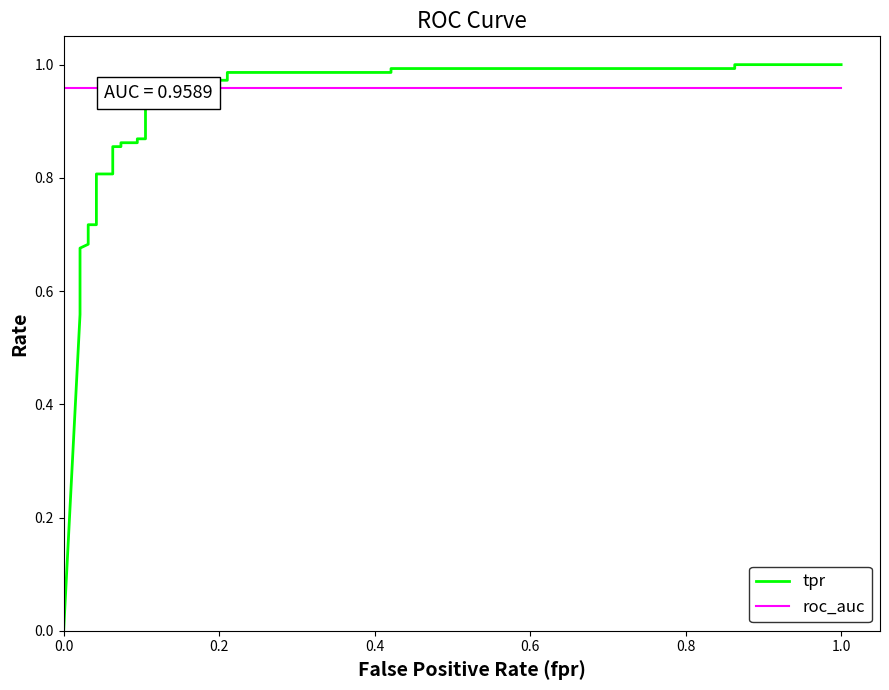

How many distinct data groups are displayed?

2